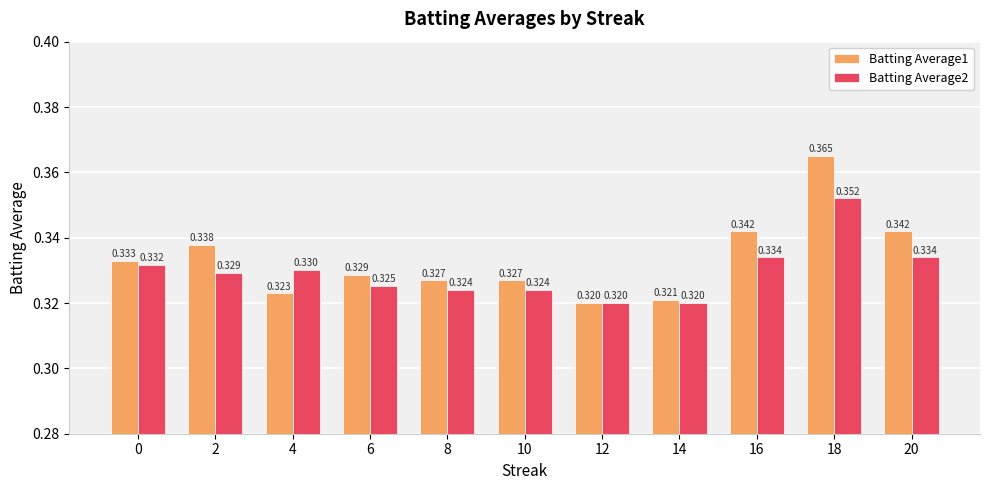

What is the sum of all Batting Average1 values?

3.7